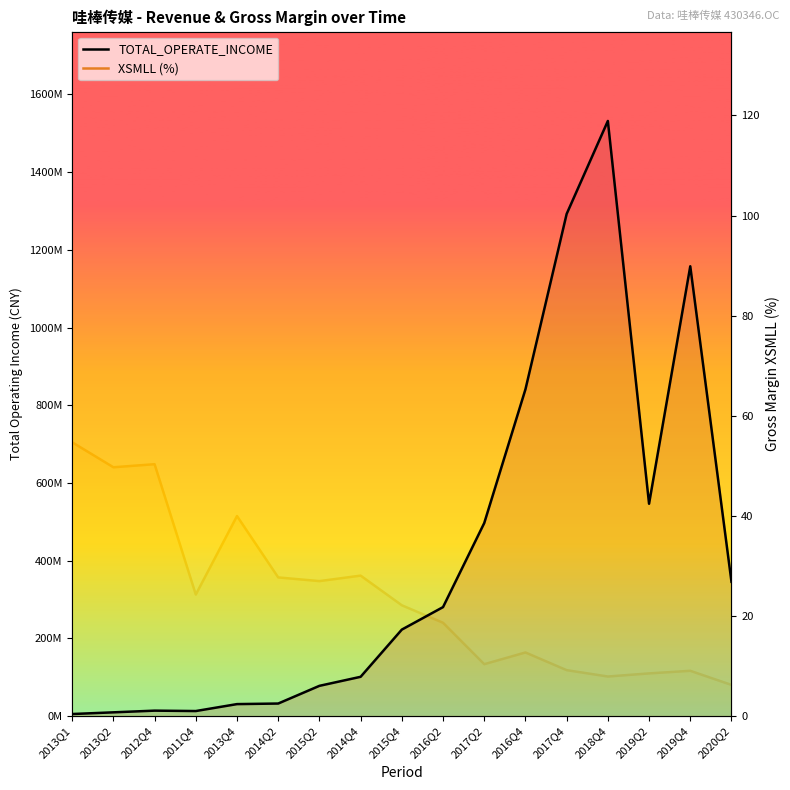

At which category does TOTAL_OPERATE_INCOME reach its first local peak?

2012Q4